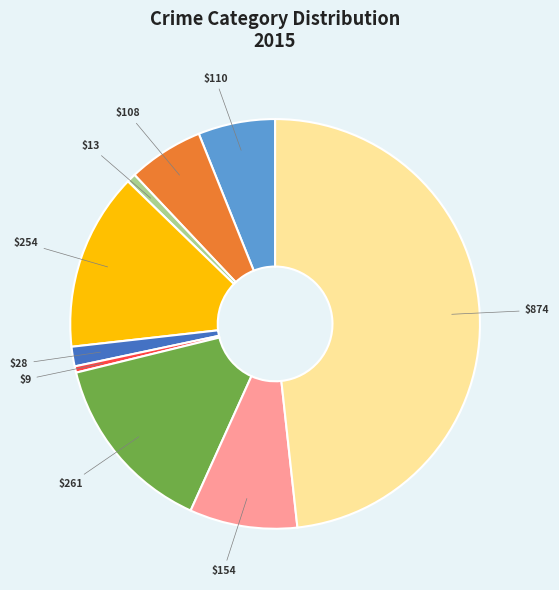

Is there a majority slice in this chart?

No